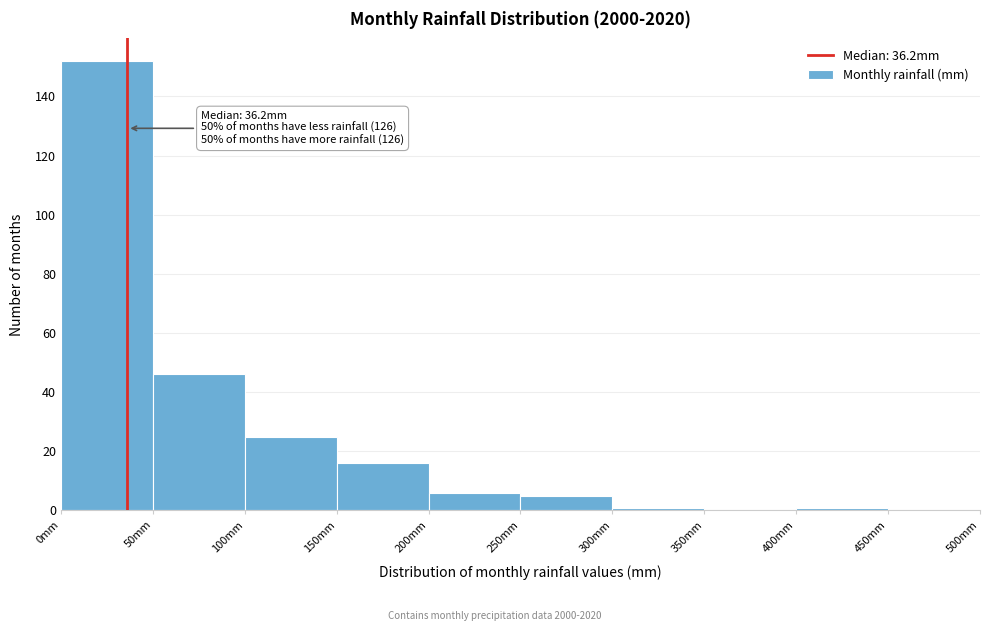

Which range on the x-axis has the tallest bar?

0 to 50